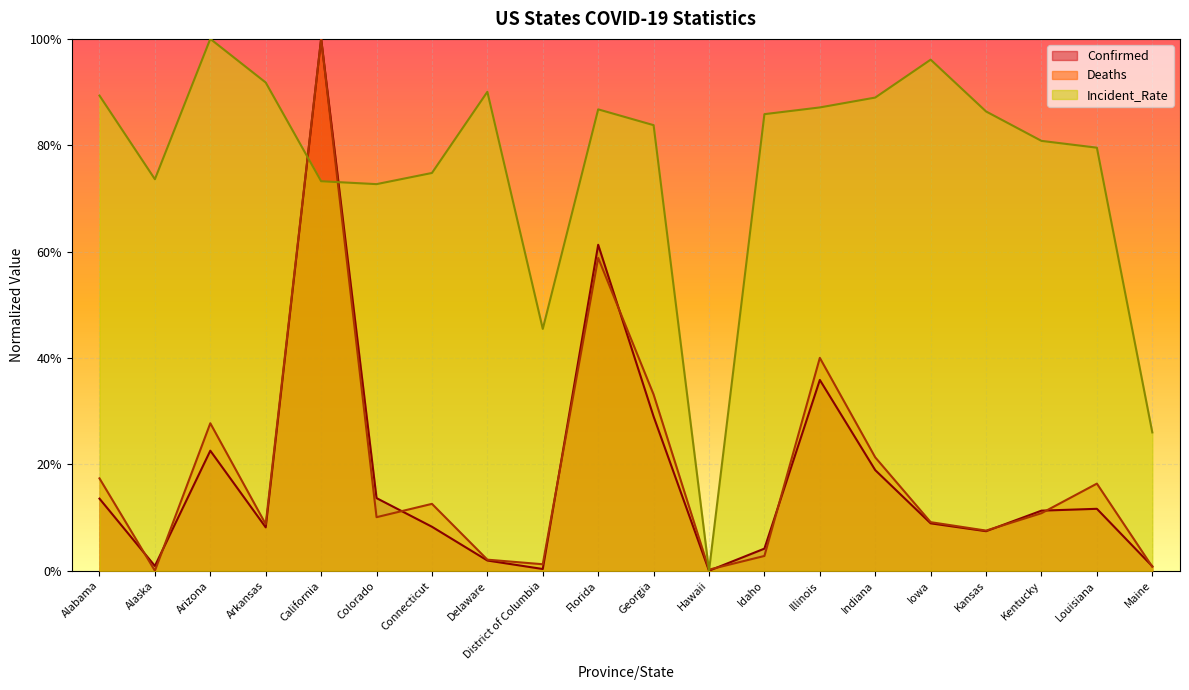

What is the difference between the maximum and minimum values in the Incident_Rate series?

1.0